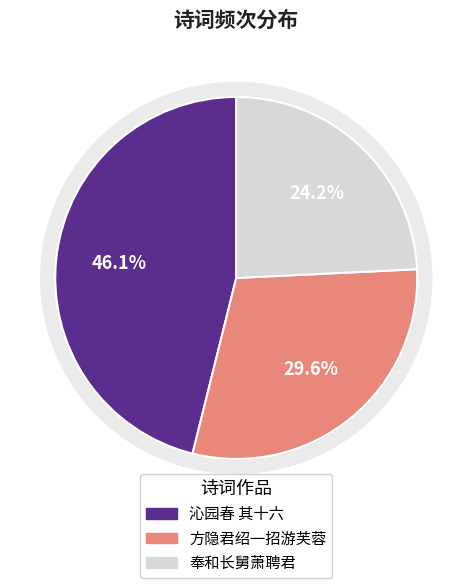

What portion of the pie excludes 奉和长舅萧聘君绍宗馆中见寄之作?

75.8%